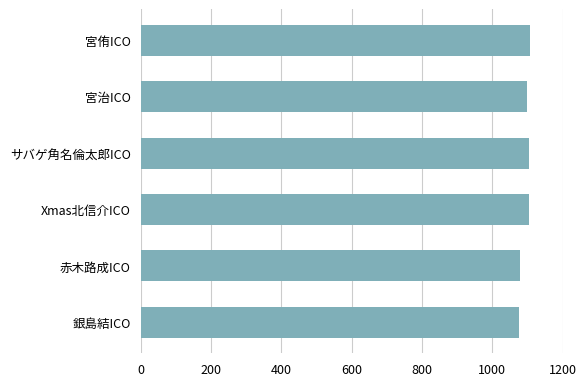

The value at サバゲ角名倫太郎ICO is 1831. True or false?

False